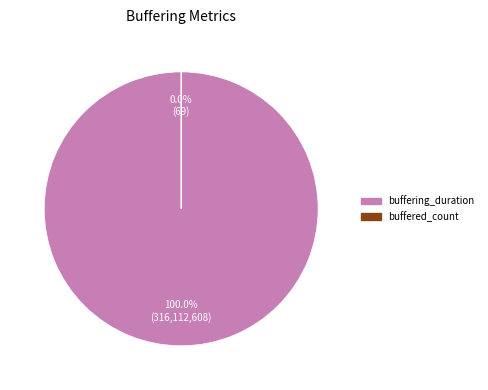

How many slices are in this pie chart?

2